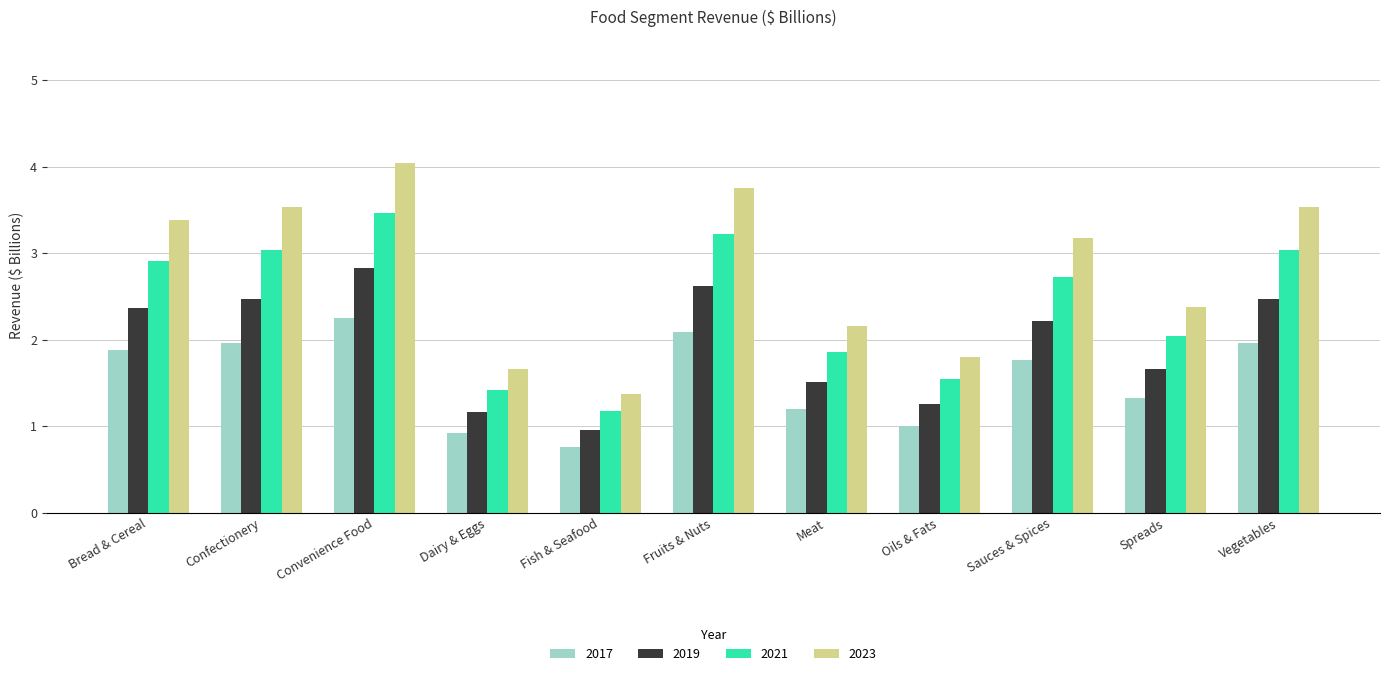

Which series changed the most between Fish & Seafood and Oils & Fats?

2023